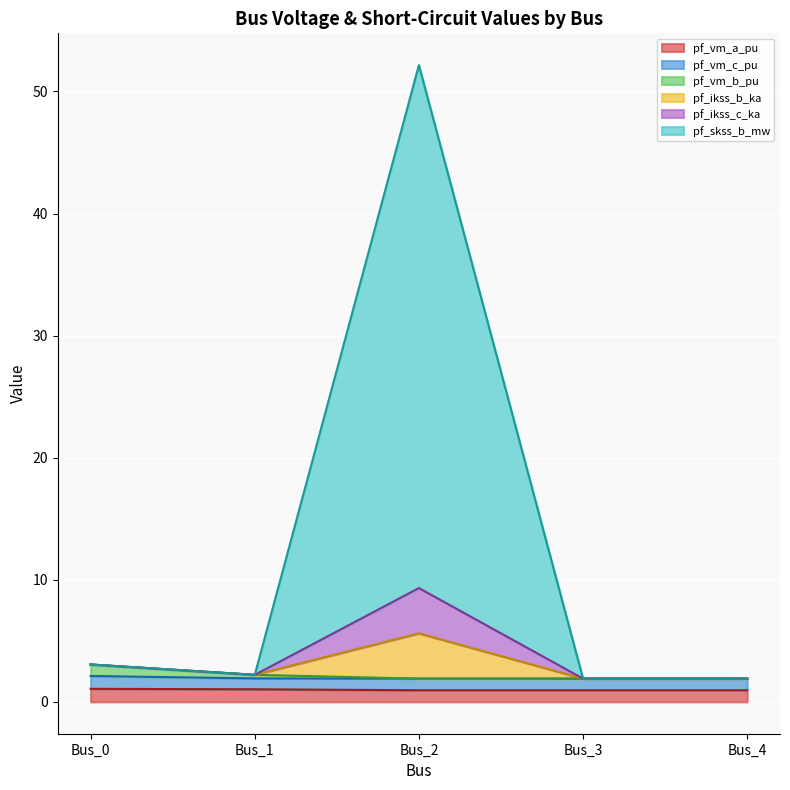

What is the value of the pf_ikss_c_ka point at the 5th from the left?

1.9